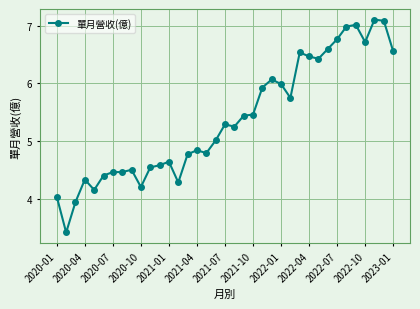

What is the average value?

5.4